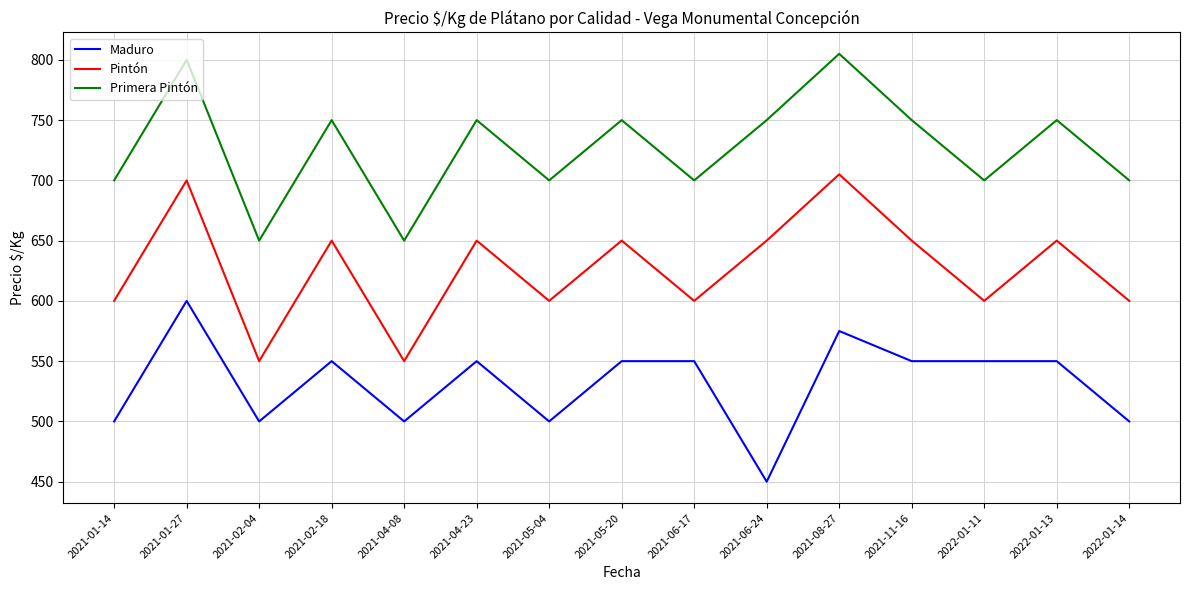

Which series has the largest total across all categories?

Primera Pintón